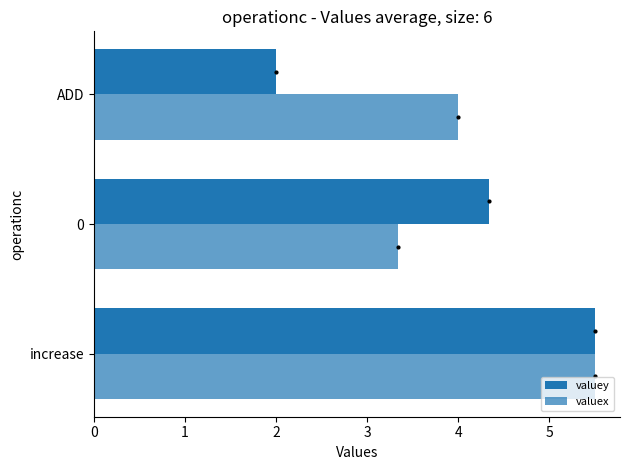

How many valuex values are between 3 and 5?

2